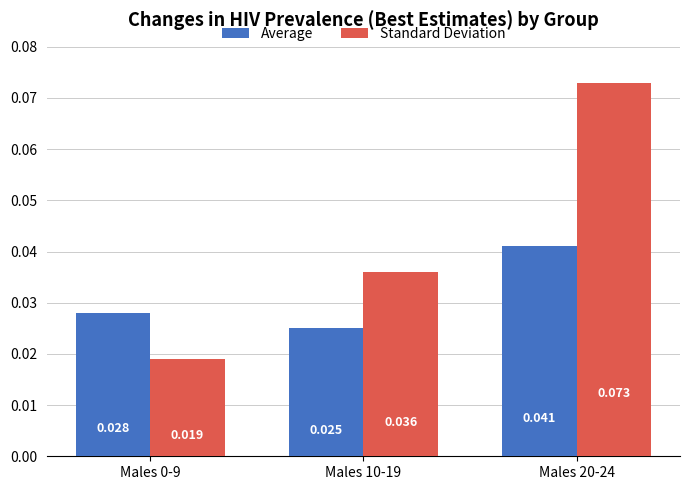

List the series in order of their overall mean, lowest first.

Average, Standard Deviation